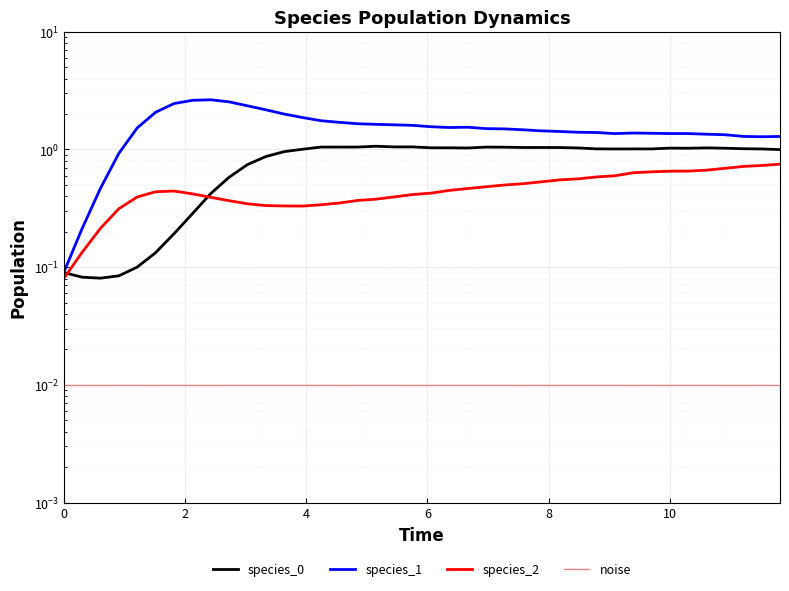

How many lines are shown in the chart?

4